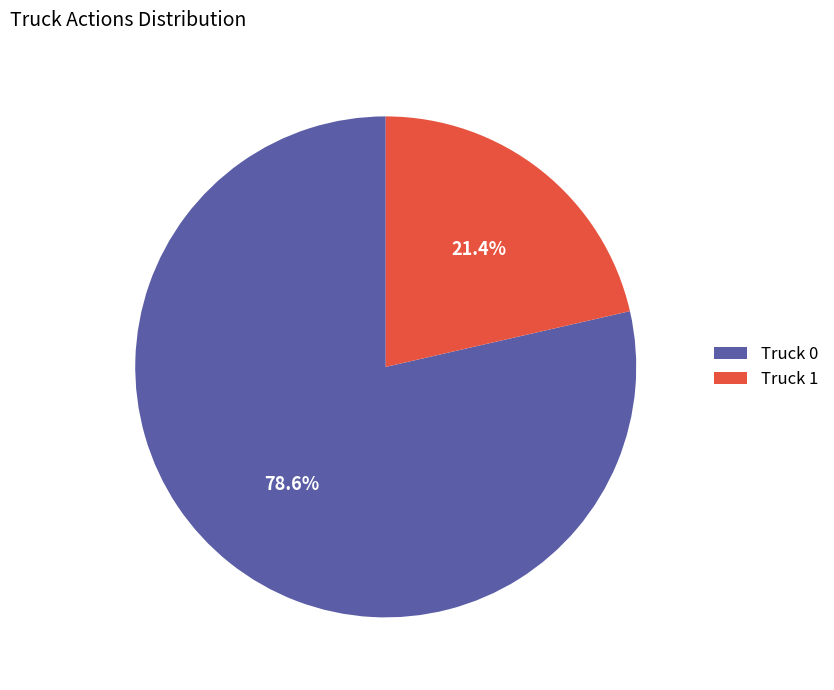

Between Truck 1 and Truck 0, which is larger?

Truck 0